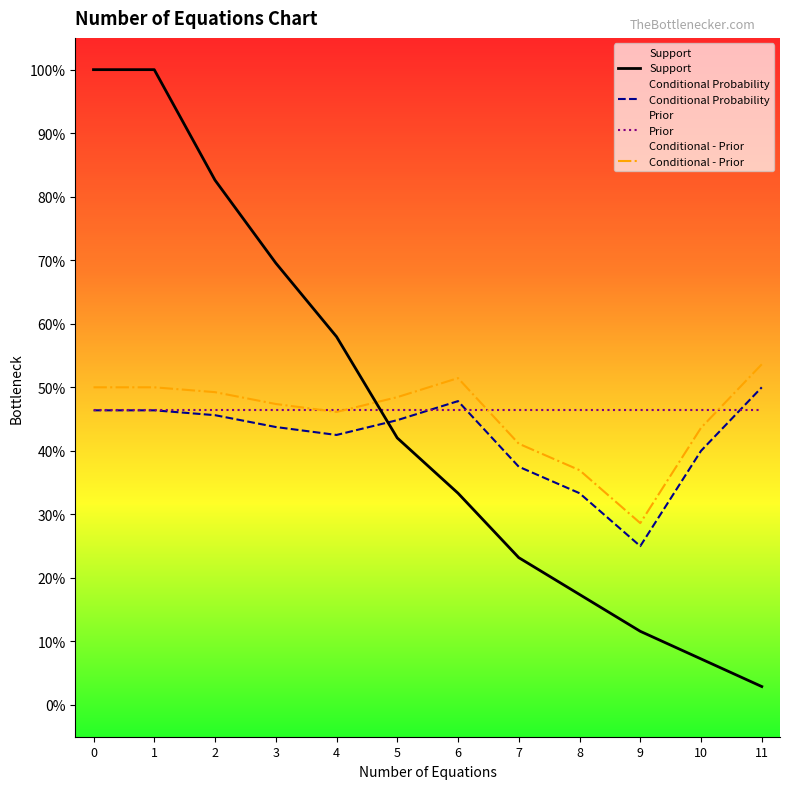

What is the difference between the second highest and second lowest values in the Support series?

0.9